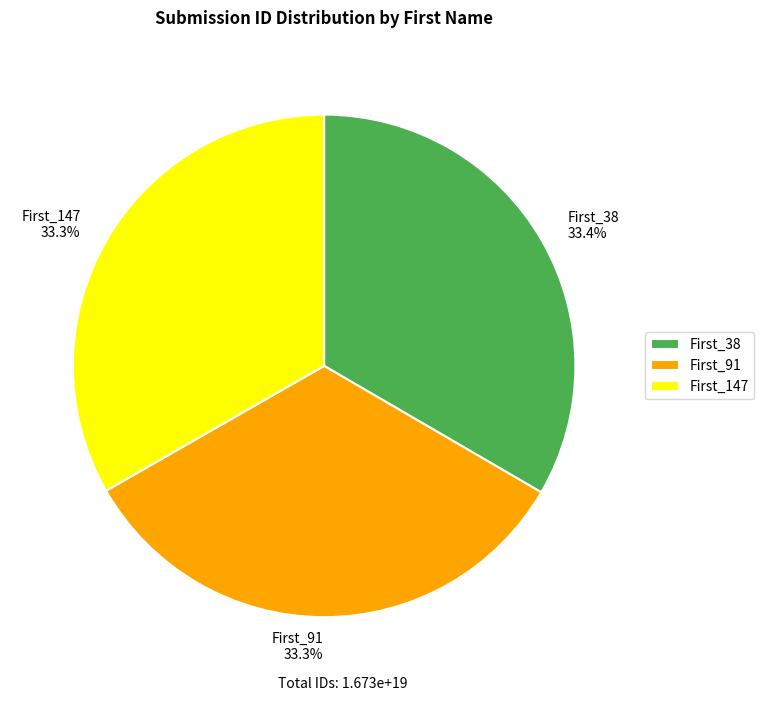

What portion of the pie excludes First_91?

66.7%